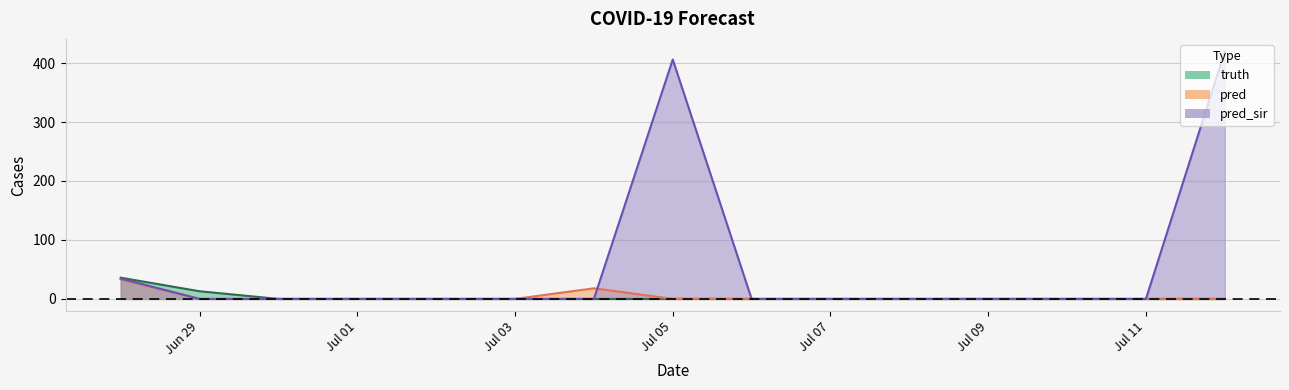

Count the number of categories in the chart.

15